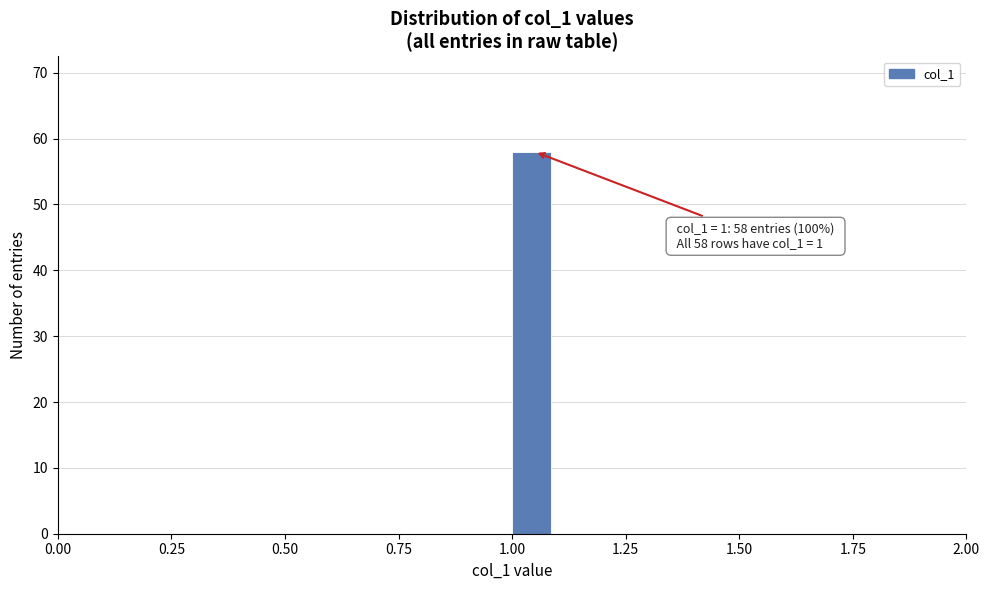

Around what value on the x-axis is the tallest bar? Give the approximate position of its centre, as read against the axis.

1.05